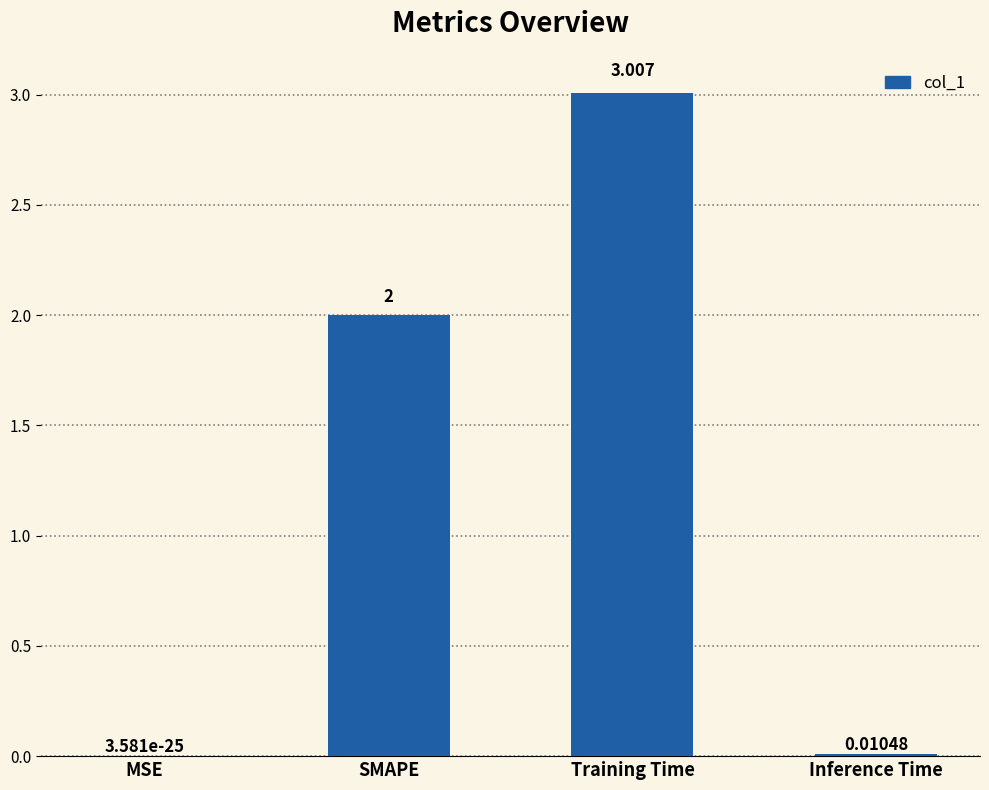

Where is the data nearest to the value 1?

Inference Time